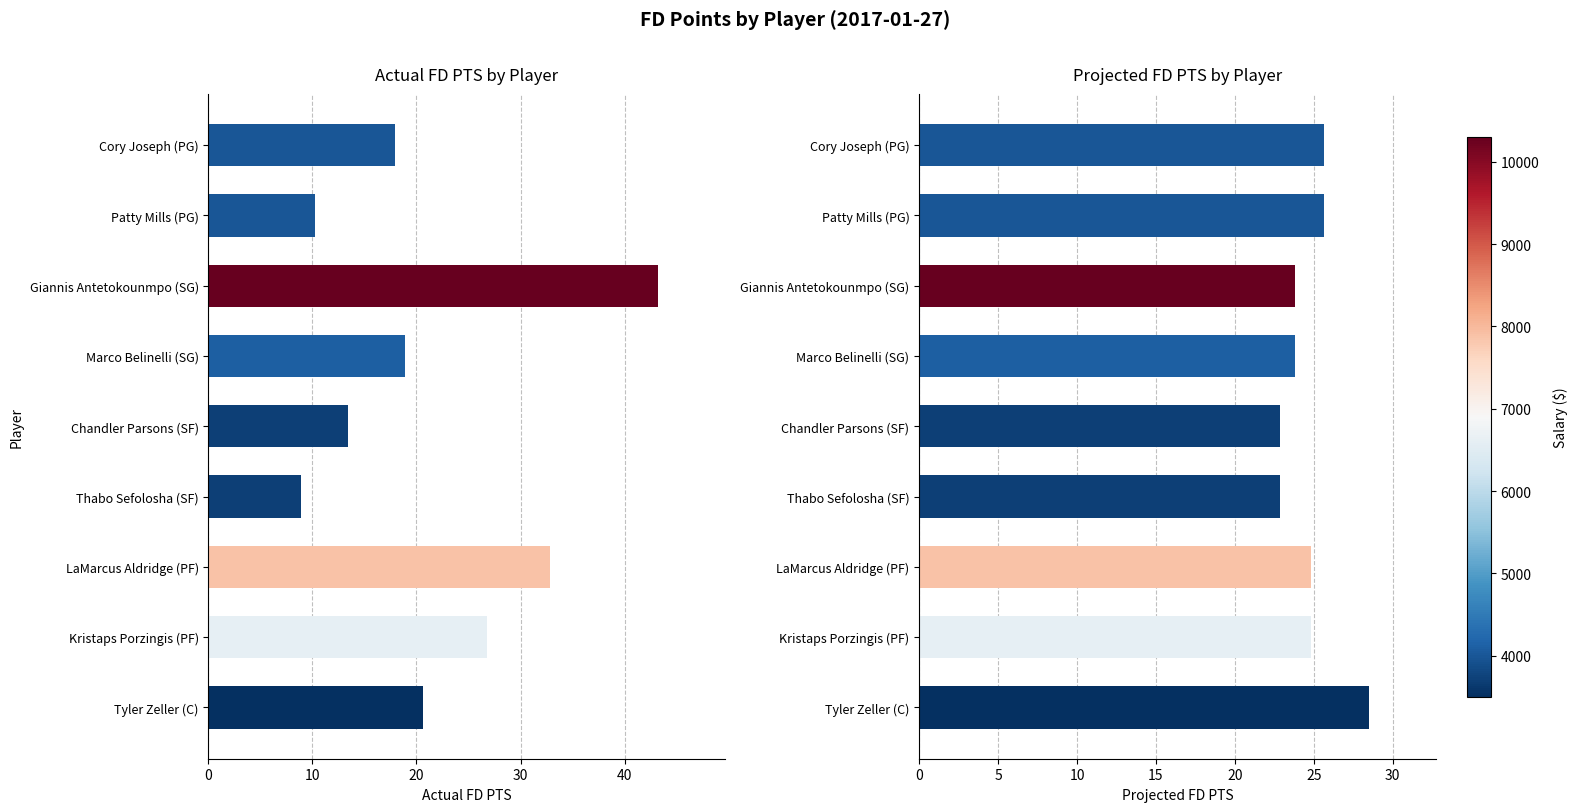

Count the number of categories in the chart.

9